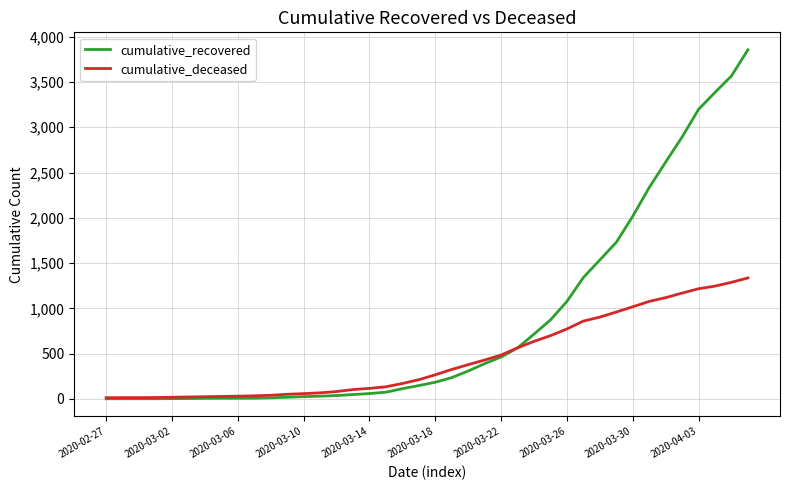

What is the lowest value of the cumulative_recovered series?

2